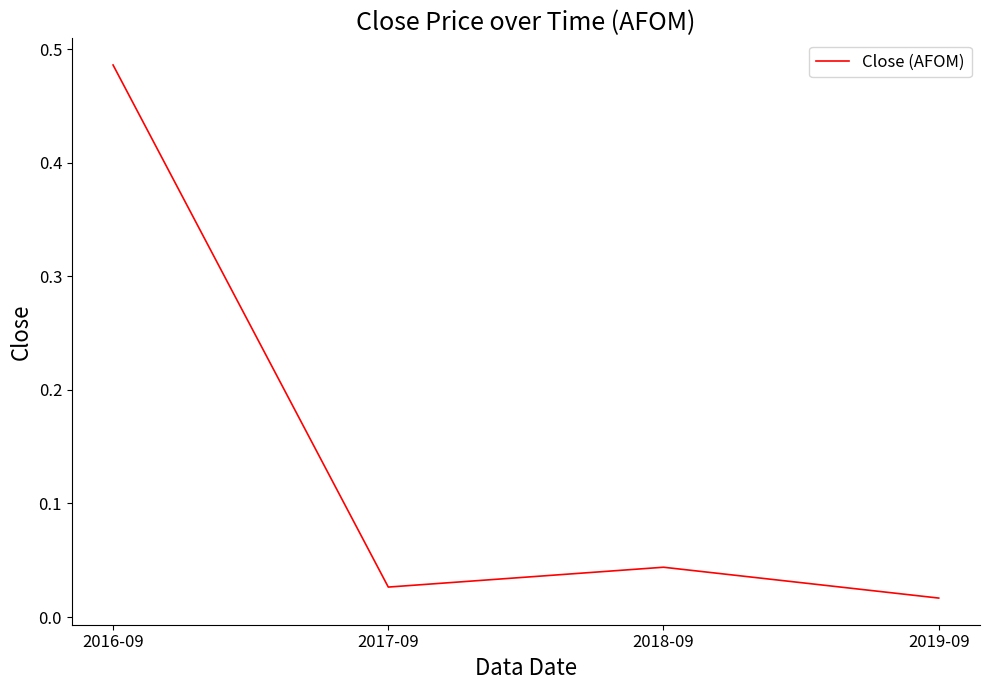

Is this an area chart (filled region under the line)?

No